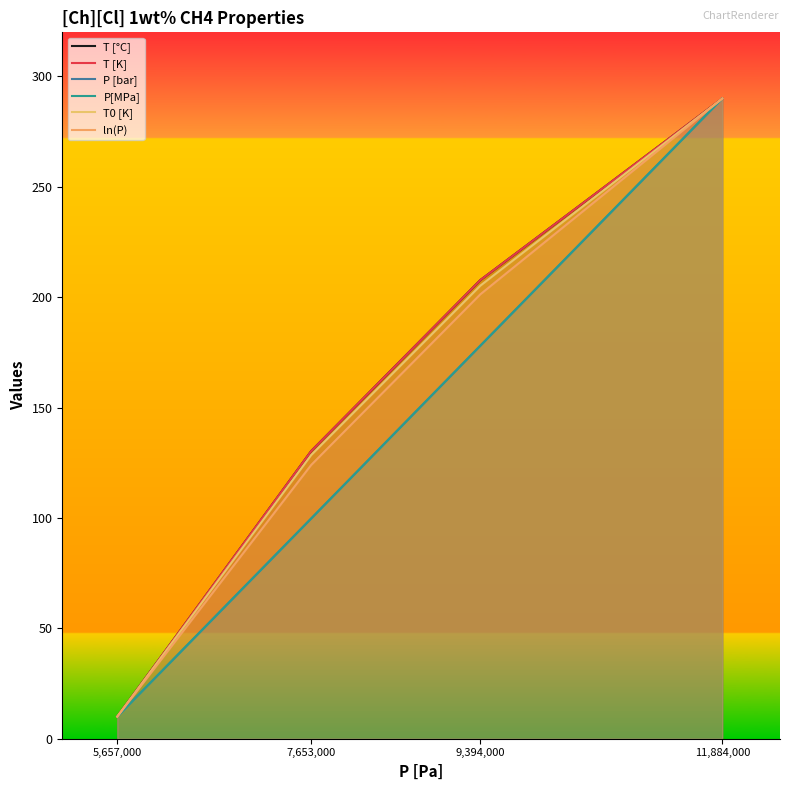

What is the difference between the second highest and second lowest values in the T [K] series?

77.5